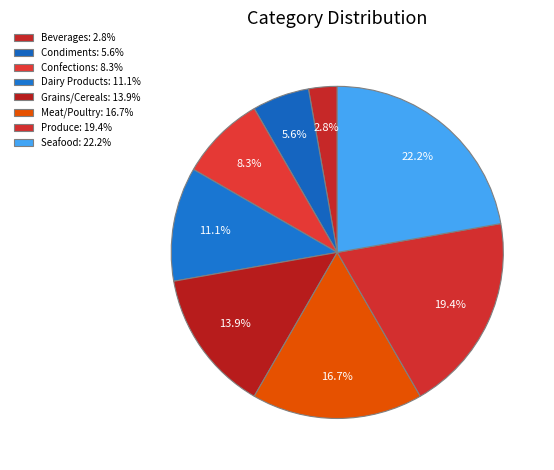

What is the smallest slice in the pie chart?

Beverages